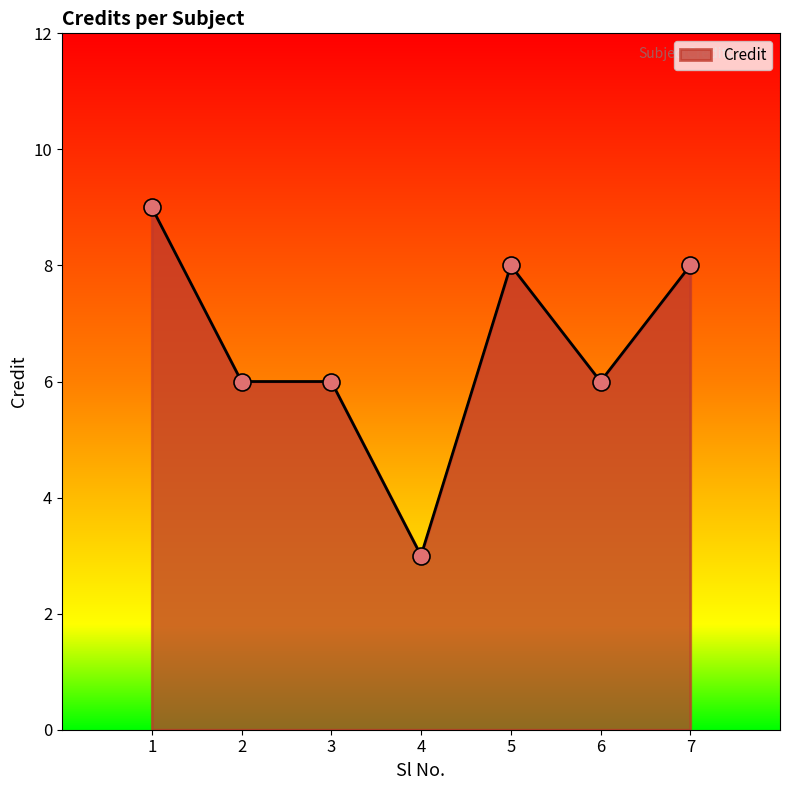

Between 4 and 1, which is larger?

1